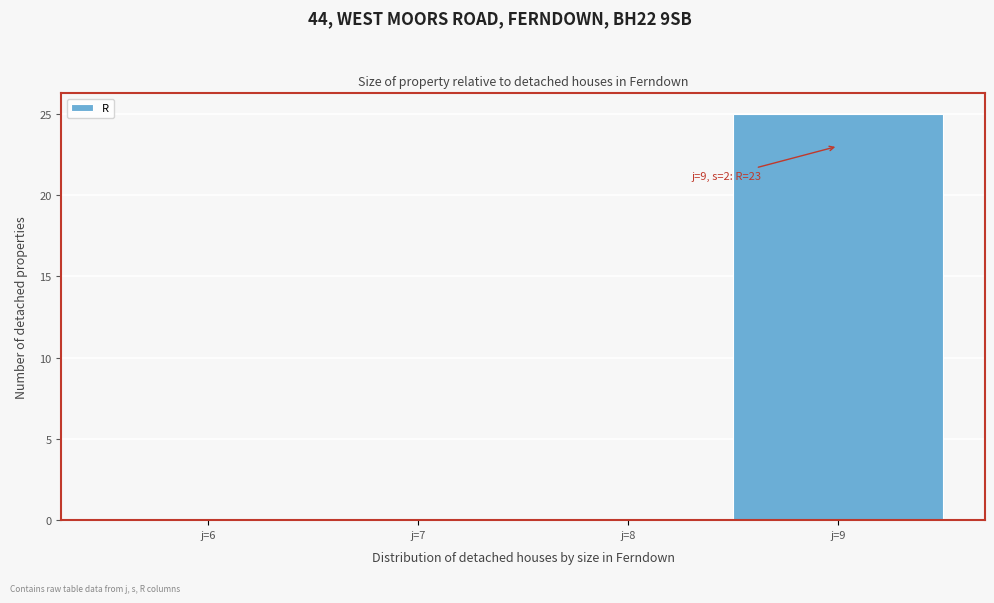

Over which range of the x-axis is the bar tallest?

8.5 to 9.5